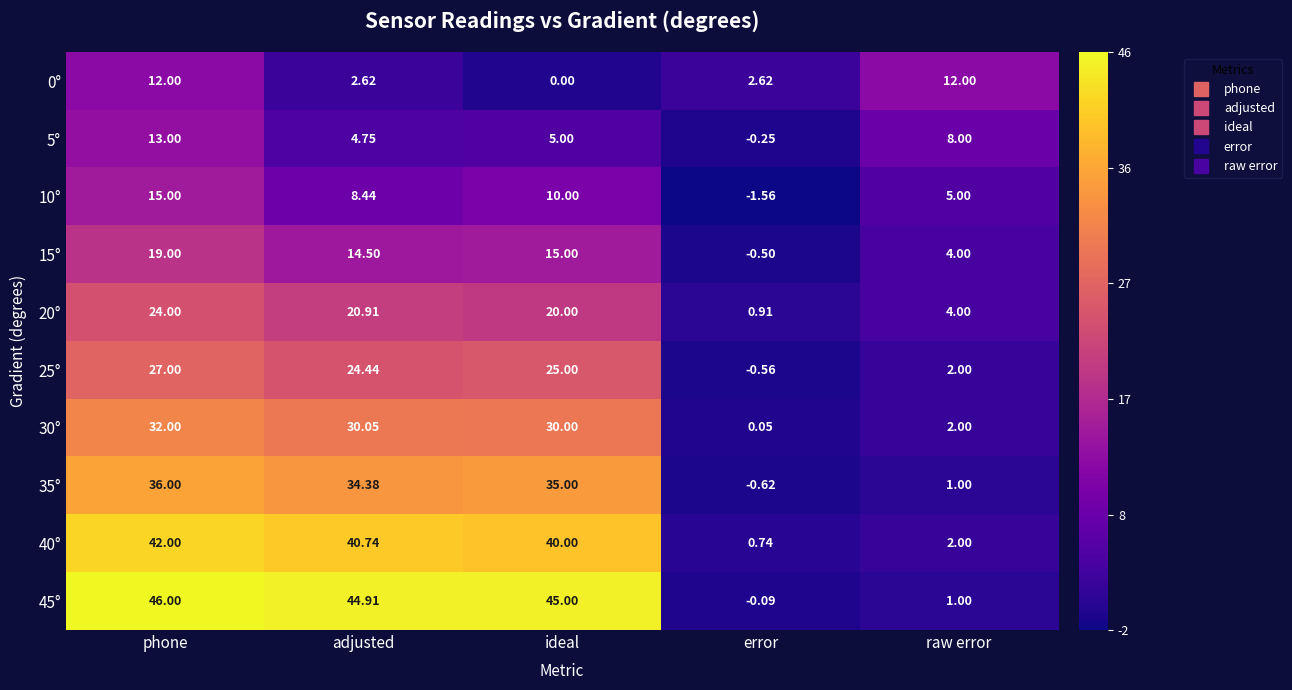

What is the difference between the highest and lowest values at adjusted?

42.3